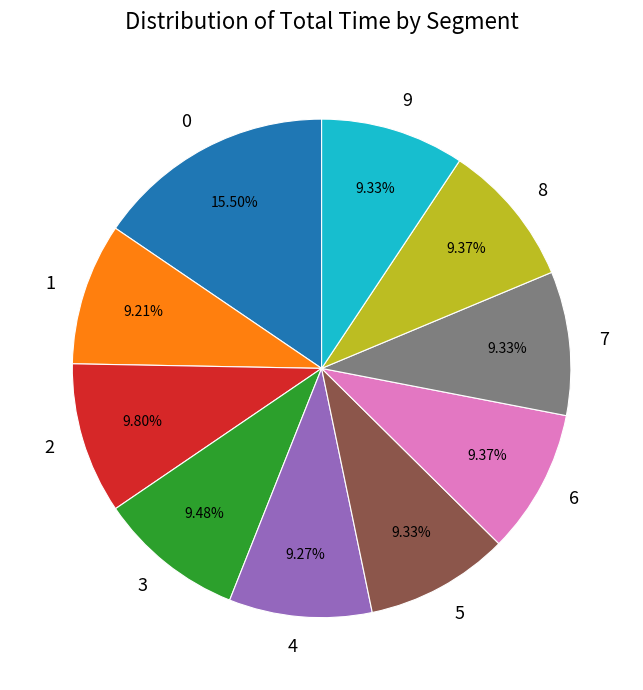

Combined, do 6 and 7 account for over 50%?

No